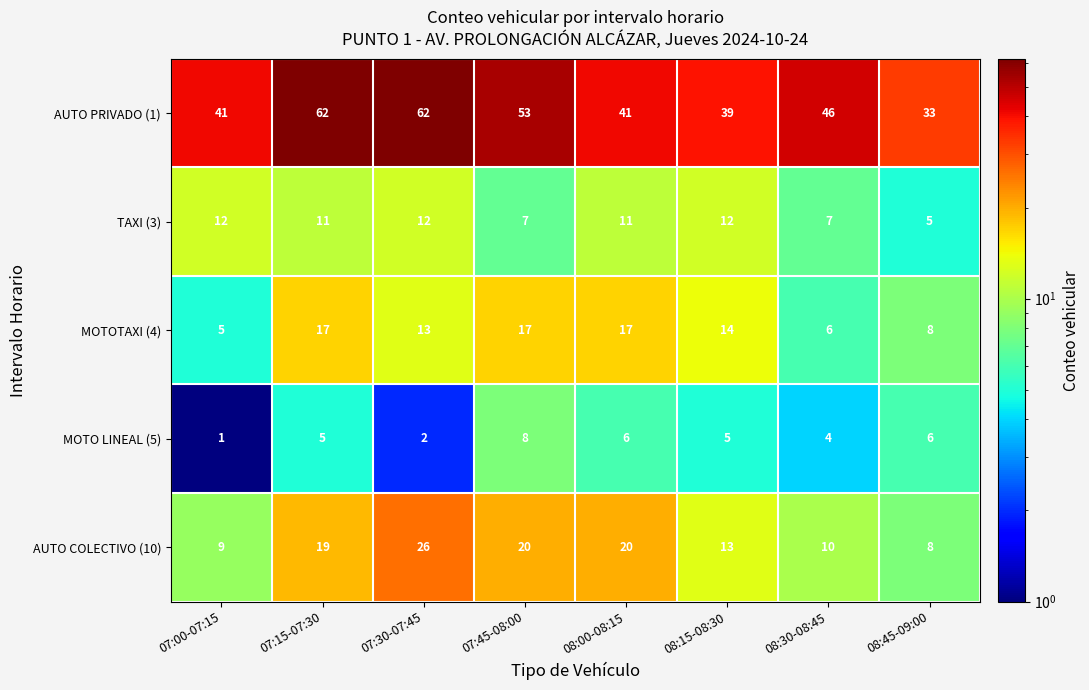

What is the smallest value displayed?

1